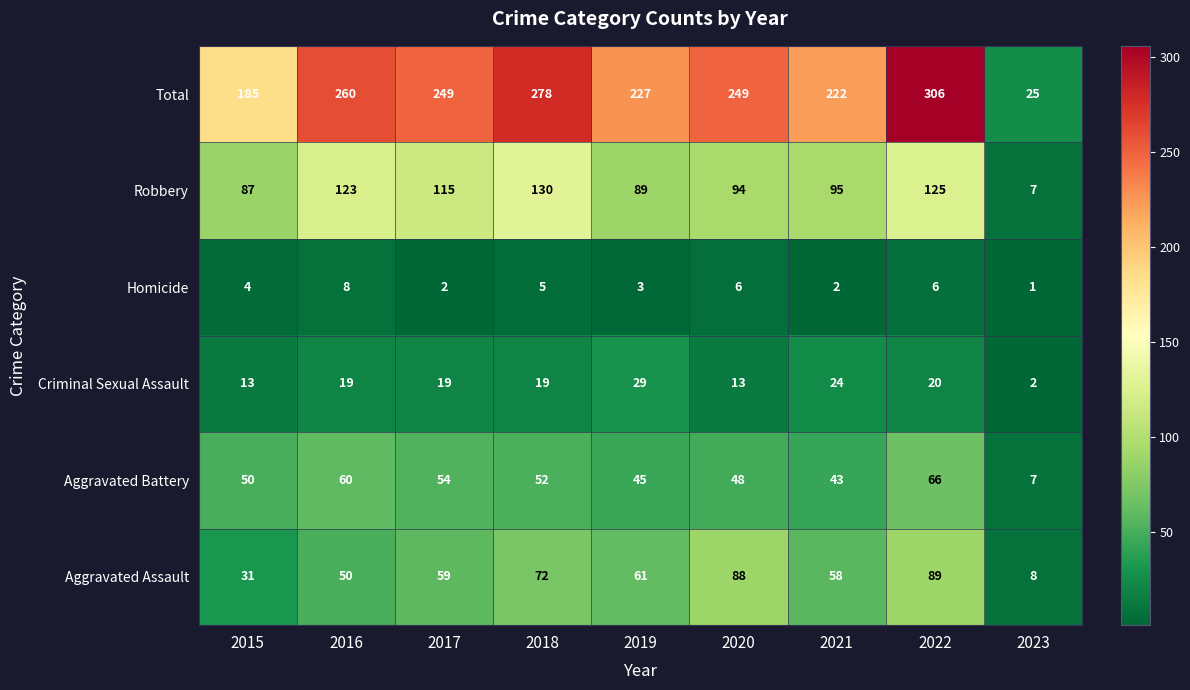

How many data points in Total are less than 249?

4